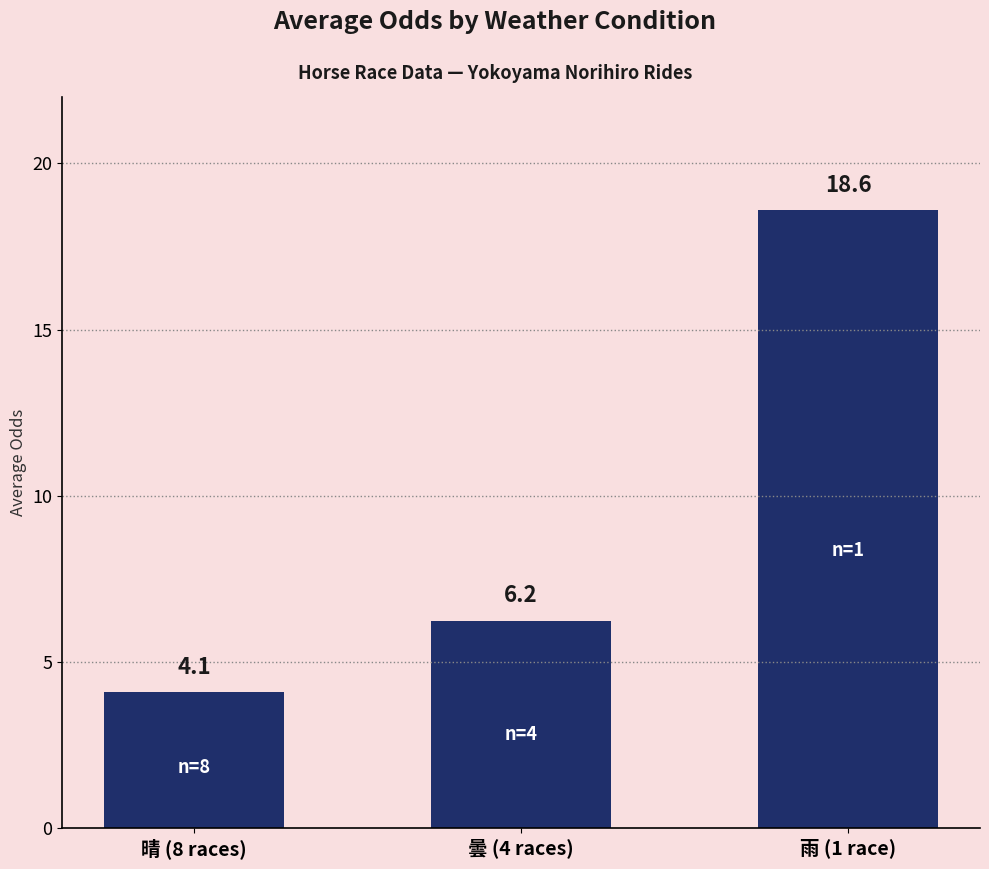

What is the label of the 3rd bar from the right?

晴 (8 races)